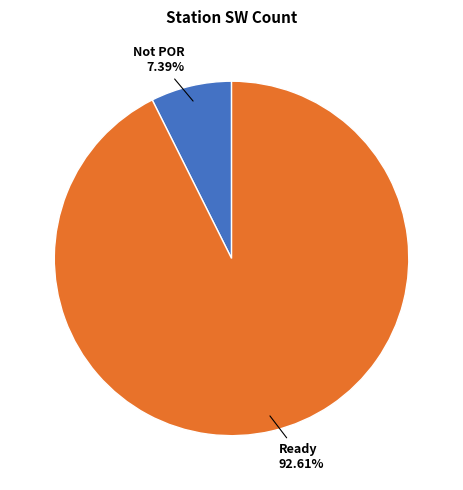

How many segments does this pie chart have?

2